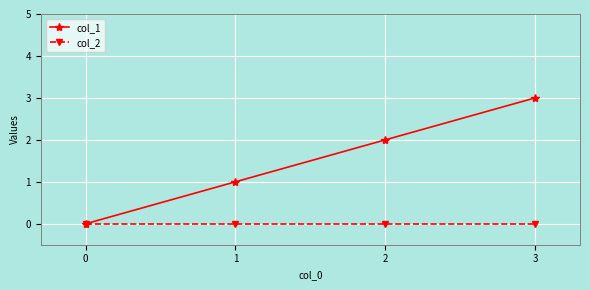

True or false: col_1 has a value of 2 at 2.

True